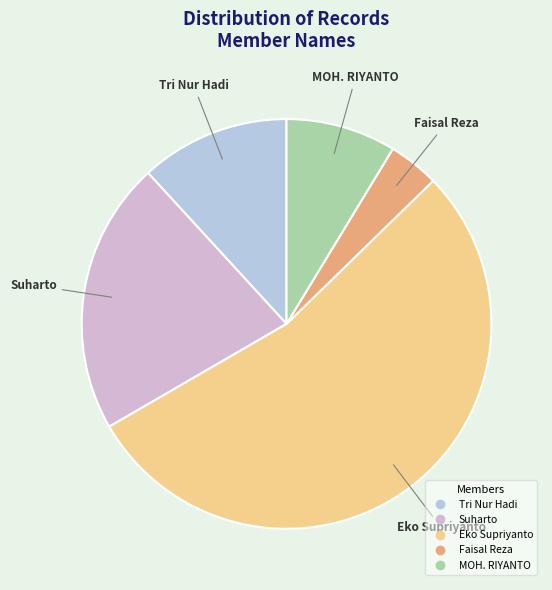

True or false: Eko Supriyanto accounts for 41% of the total.

False